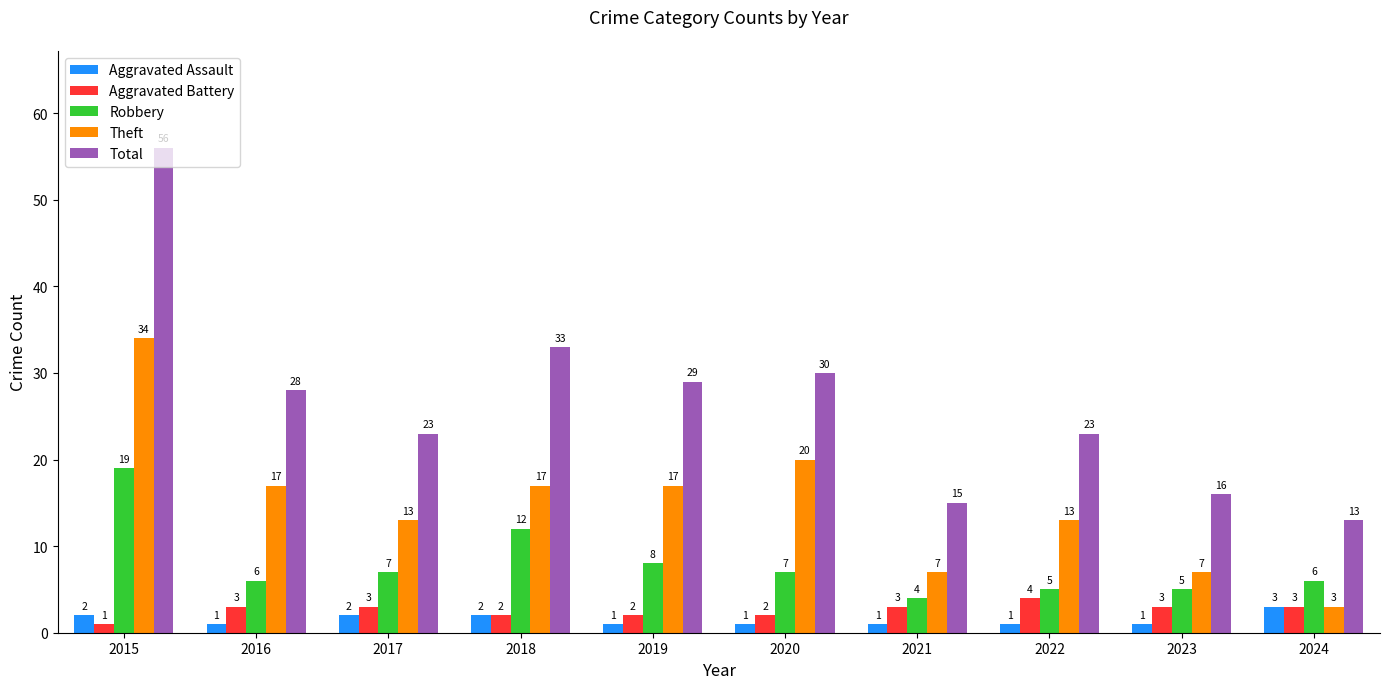

What is the difference between the second highest and minimum values in the Total series?

20